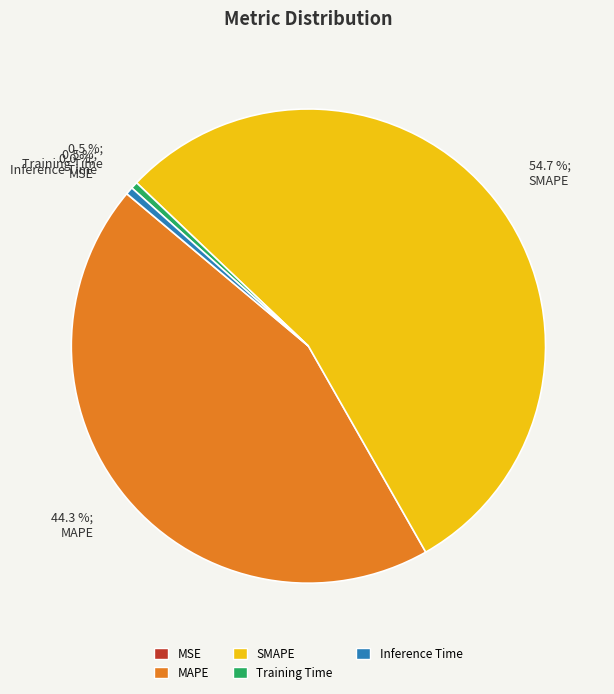

Is SMAPE the majority of the pie?

Yes